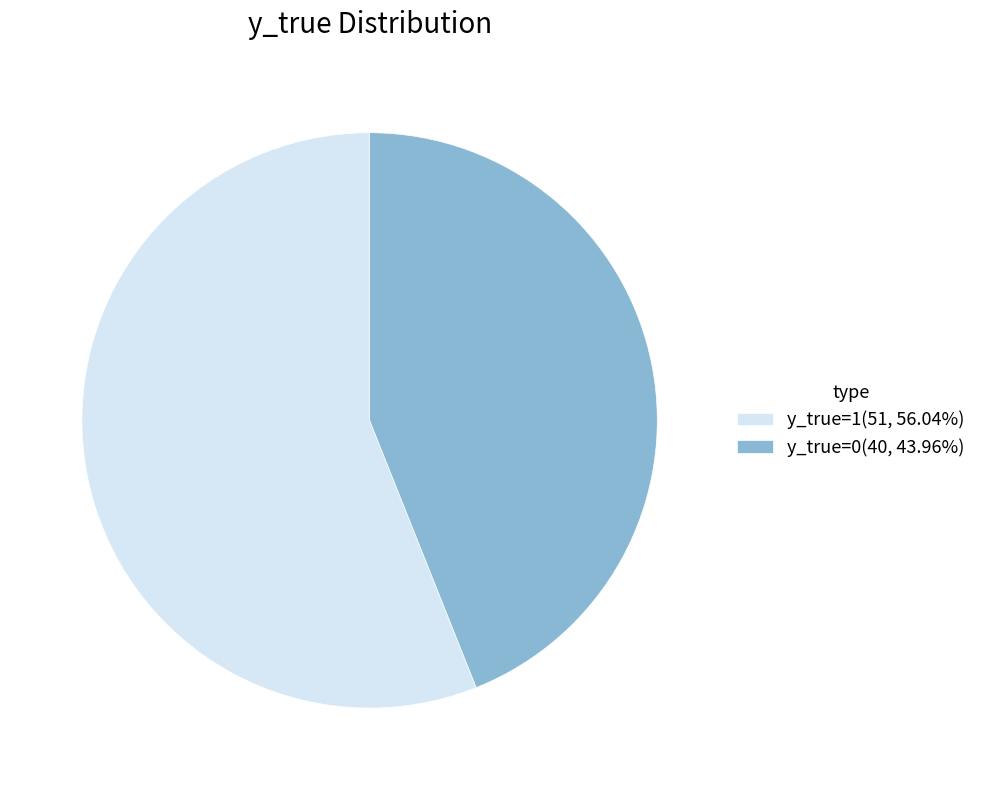

Which category accounts for the majority?

y_true=1